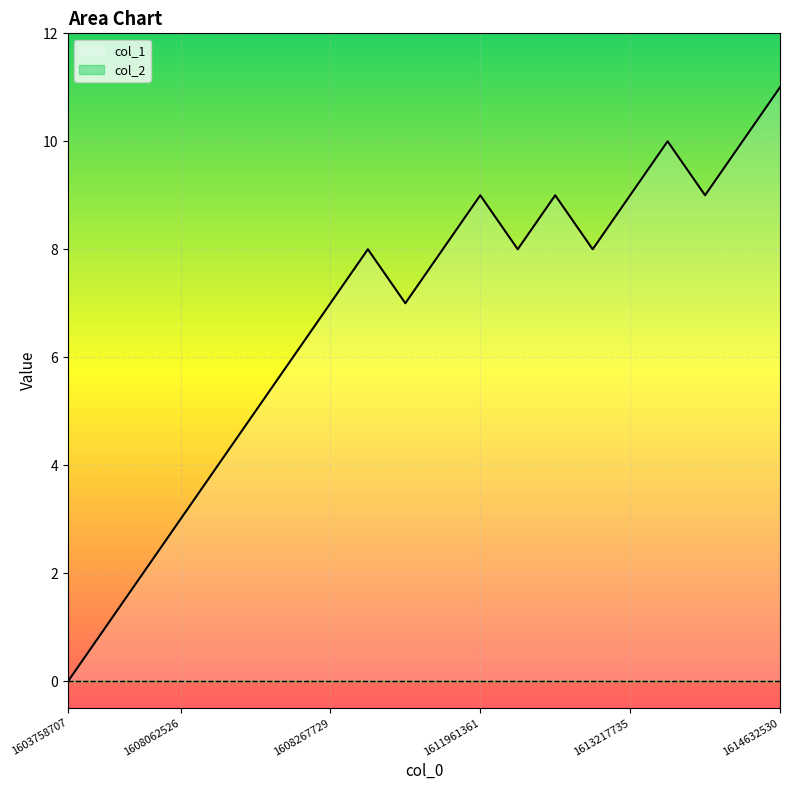

How many values are below 8?

9